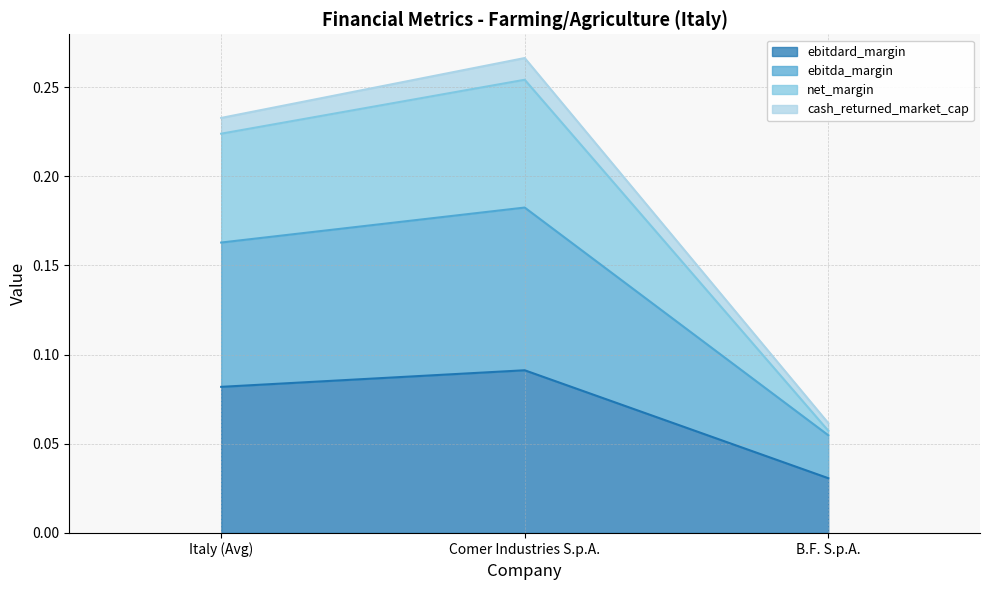

At which label does net_margin reach its peak?

Comer Industries S.p.A.